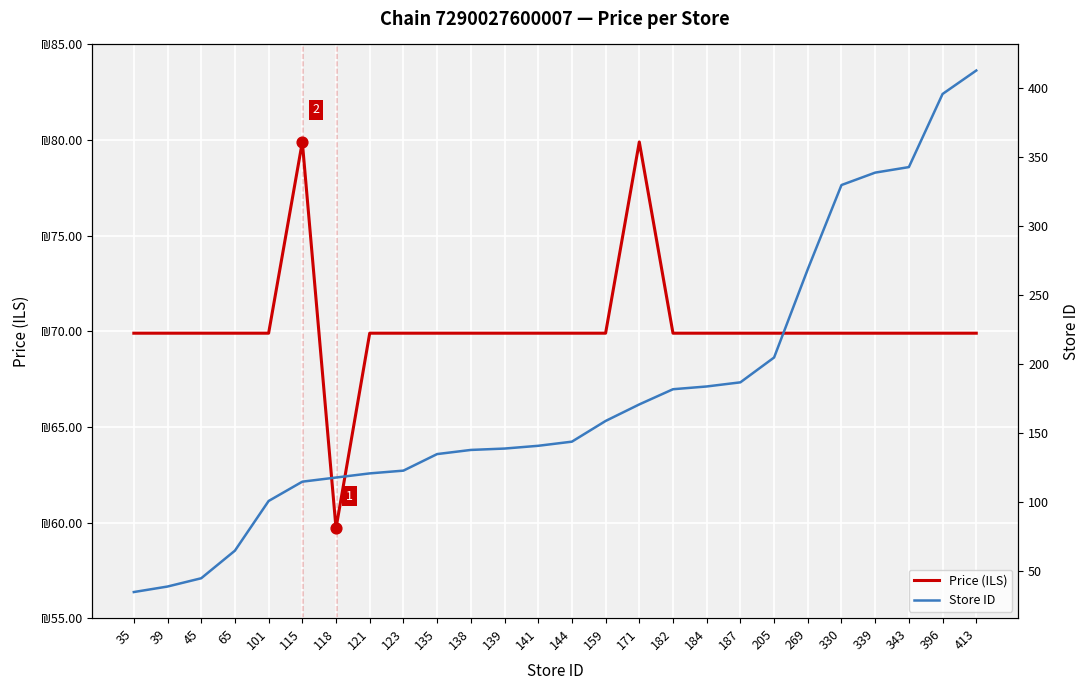

At how many categories does at least one series exceed 386?

2